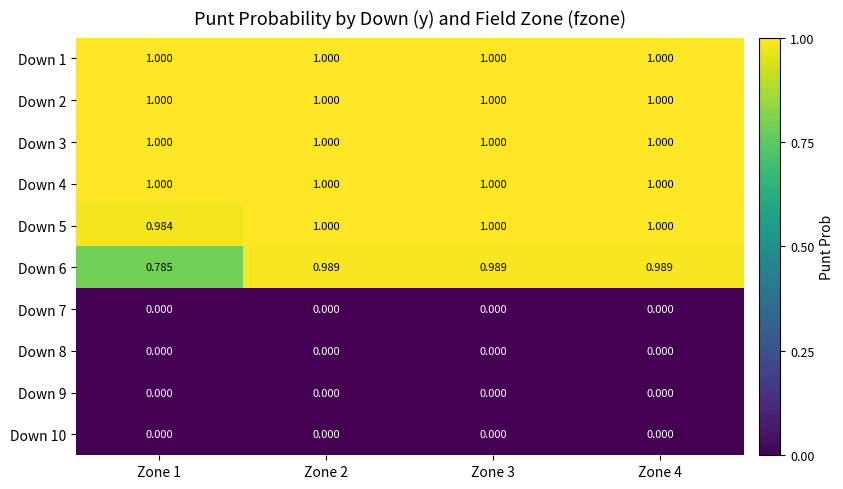

Reading left to right, transcribe all the data shown in this chart.

Down 1: Zone 1=1.0	Zone 2=1.0	Zone 3=1.0	Zone 4=1.0
Down 2: Zone 1=1.0	Zone 2=1.0	Zone 3=1.0	Zone 4=1.0
Down 3: Zone 1=1.0	Zone 2=1.0	Zone 3=1.0	Zone 4=1.0
Down 4: Zone 1=1.0	Zone 2=1.0	Zone 3=1.0	Zone 4=1.0
Down 5: Zone 1=1.0	Zone 2=1.0	Zone 3=1.0	Zone 4=1.0
Down 6: Zone 1=0.8	Zone 2=1.0	Zone 3=1.0	Zone 4=1.0
Down 7: Zone 1=0.0	Zone 2=0.0	Zone 3=0.0	Zone 4=0.0
Down 8: Zone 1=0.0	Zone 2=0.0	Zone 3=0.0	Zone 4=0.0
Down 9: Zone 1=0.0	Zone 2=0.0	Zone 3=0.0	Zone 4=0.0
Down 10: Zone 1=0.0	Zone 2=0.0	Zone 3=0.0	Zone 4=0.0